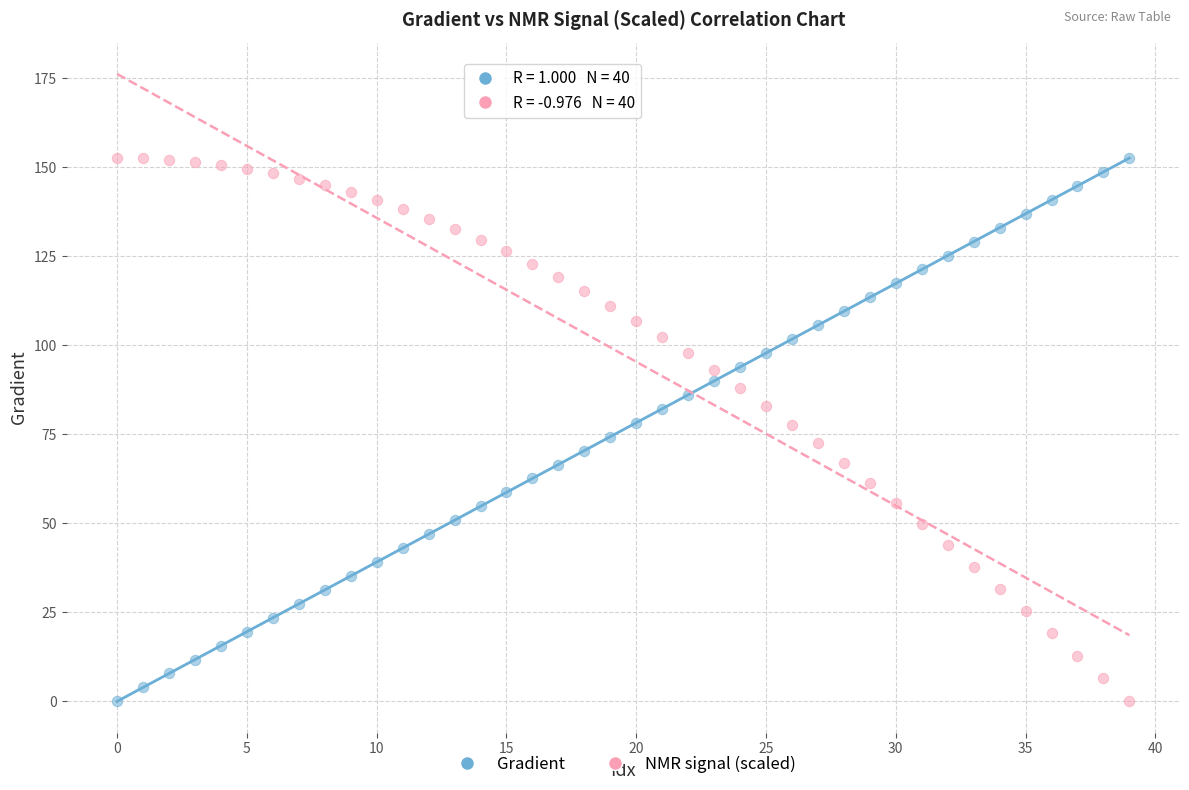

Across all data points, what is the range of Y values (max minus min)?

152.6